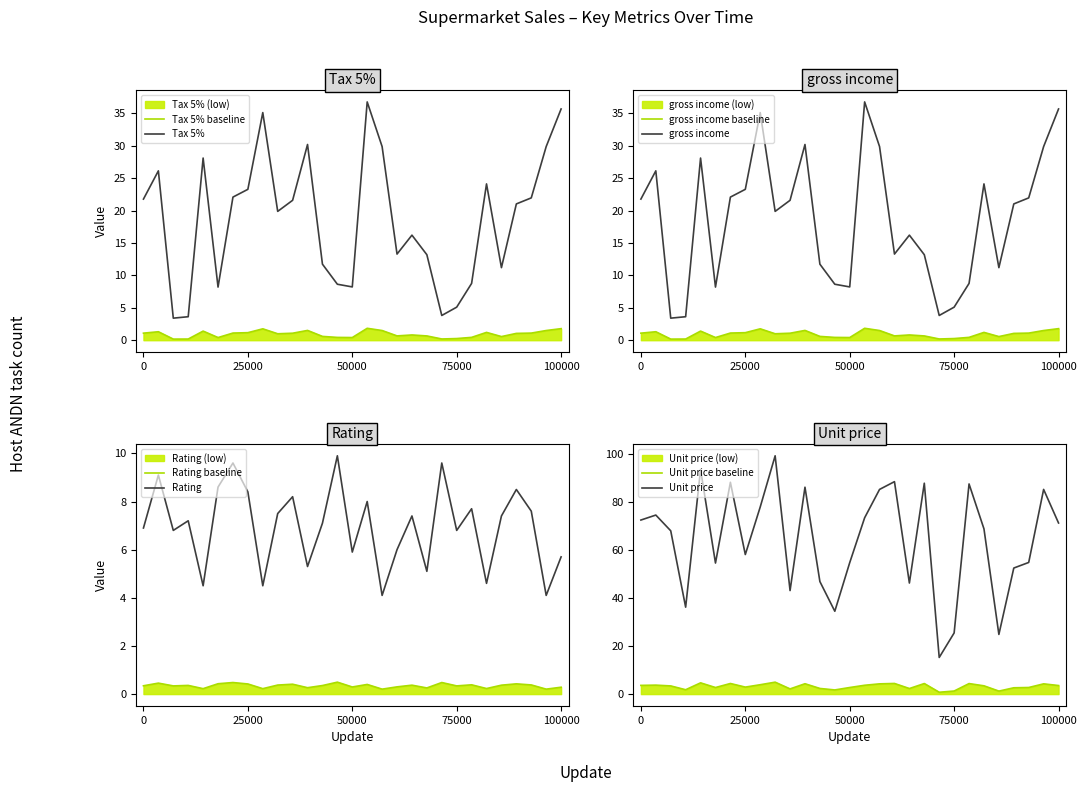

Read the Unit price value at 25000.

58.2